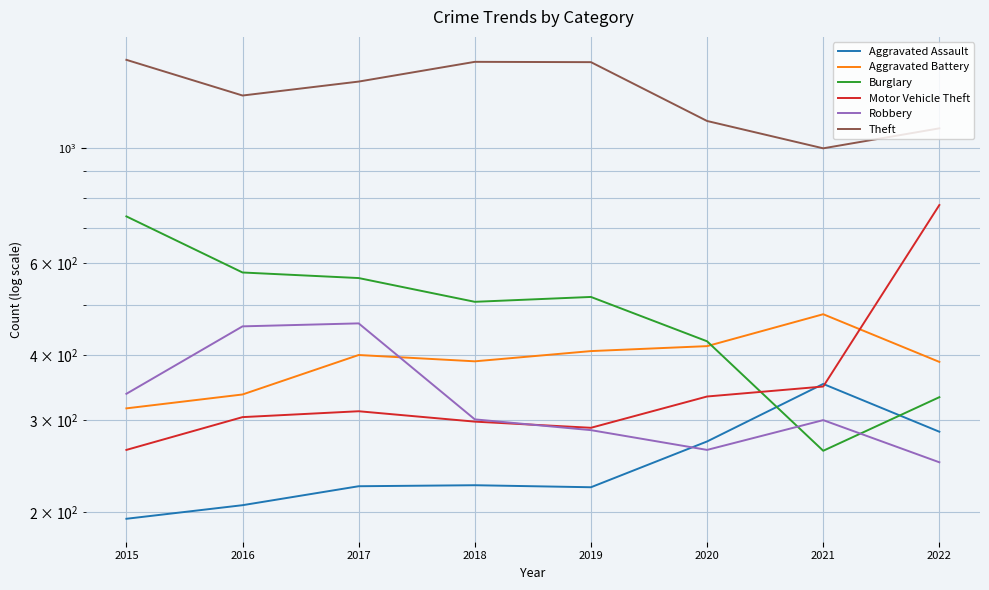

What is the approximate value of Theft at 2017, to the nearest 5?

1340